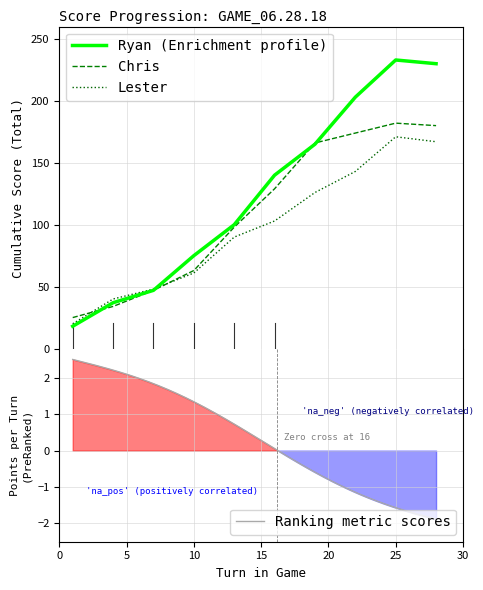

What is the minimum value for Chris?

25